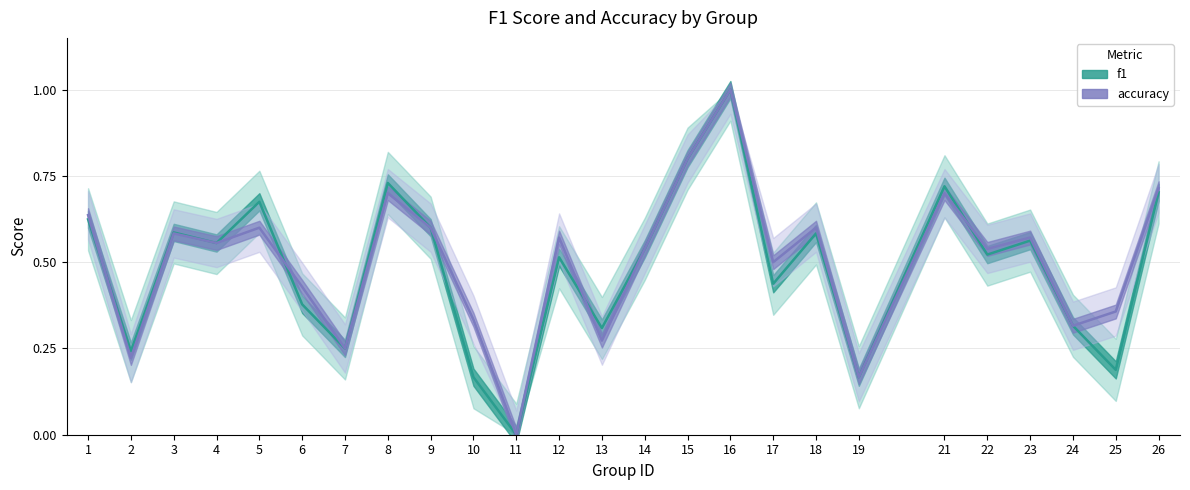

True or false: accuracy has a value of 0.6 at 25.

False